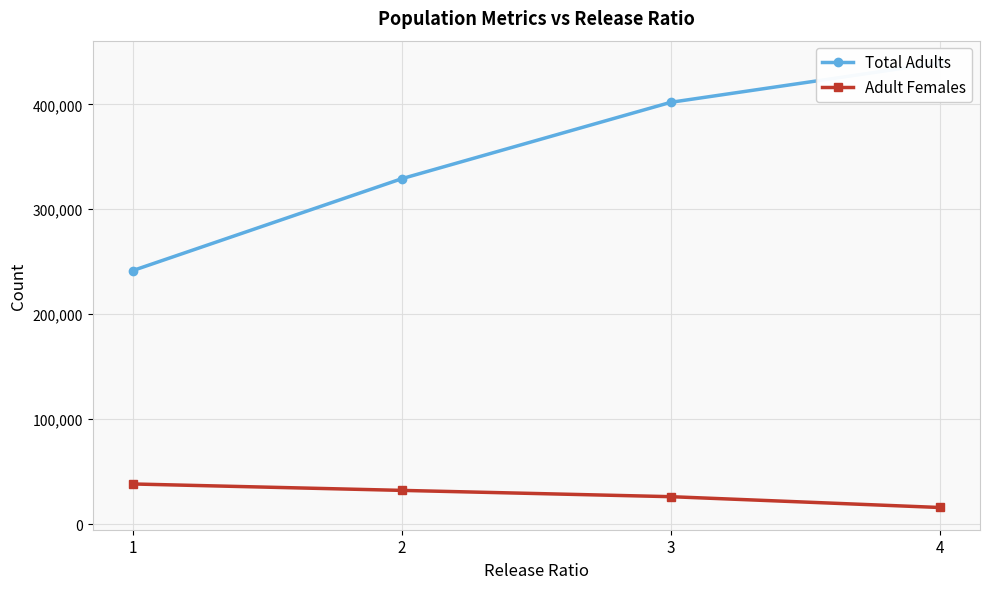

True or false: Total Adults has a value of 433169.6 at 2.

False